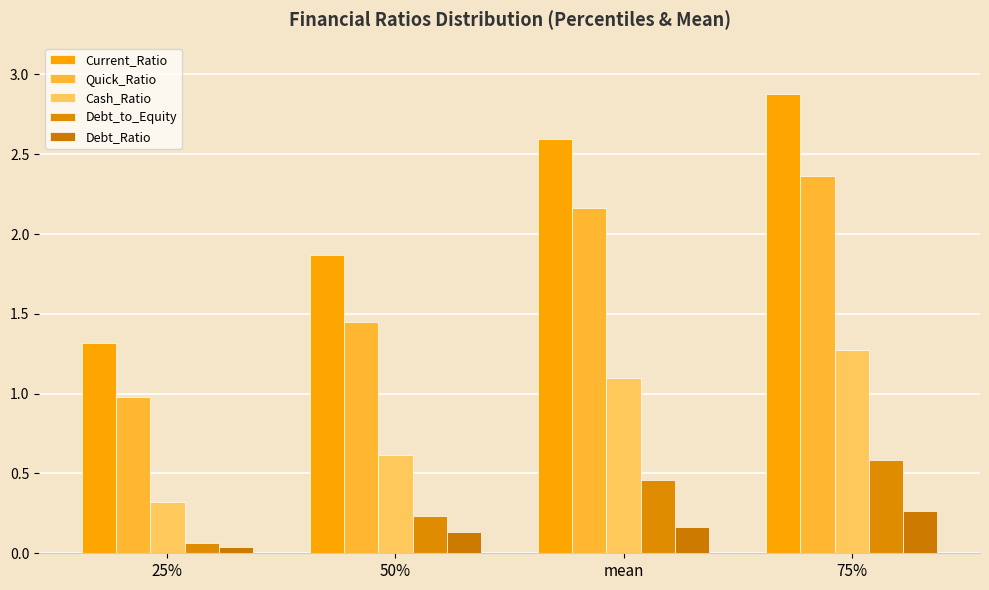

What is the minimum value for Cash_Ratio?

0.3